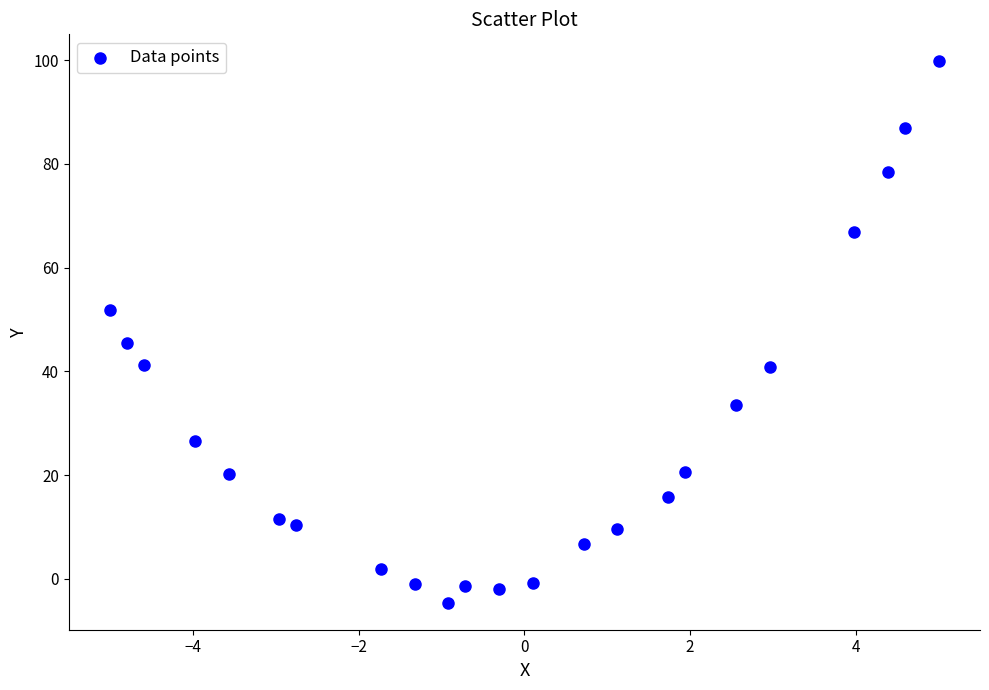

What Y value in the scatter plot is closest to 47?

45.4